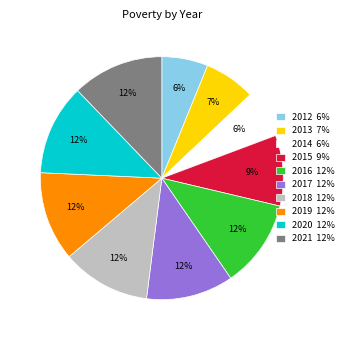

True or false: 2014 accounts for 6% of the total.

True